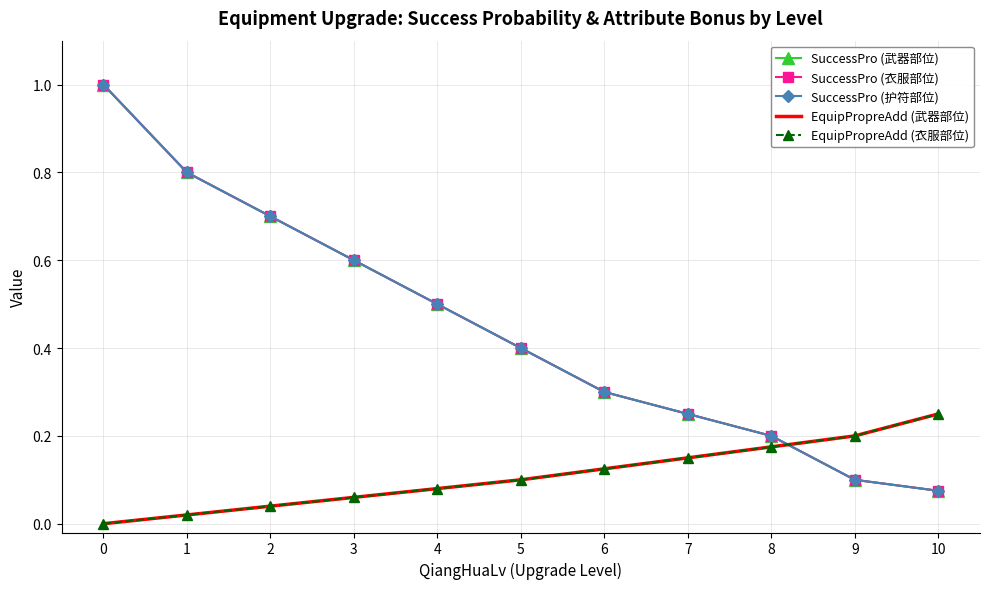

What is the value of the SuccessPro (护符部位) point at the 3rd from the left?

0.7